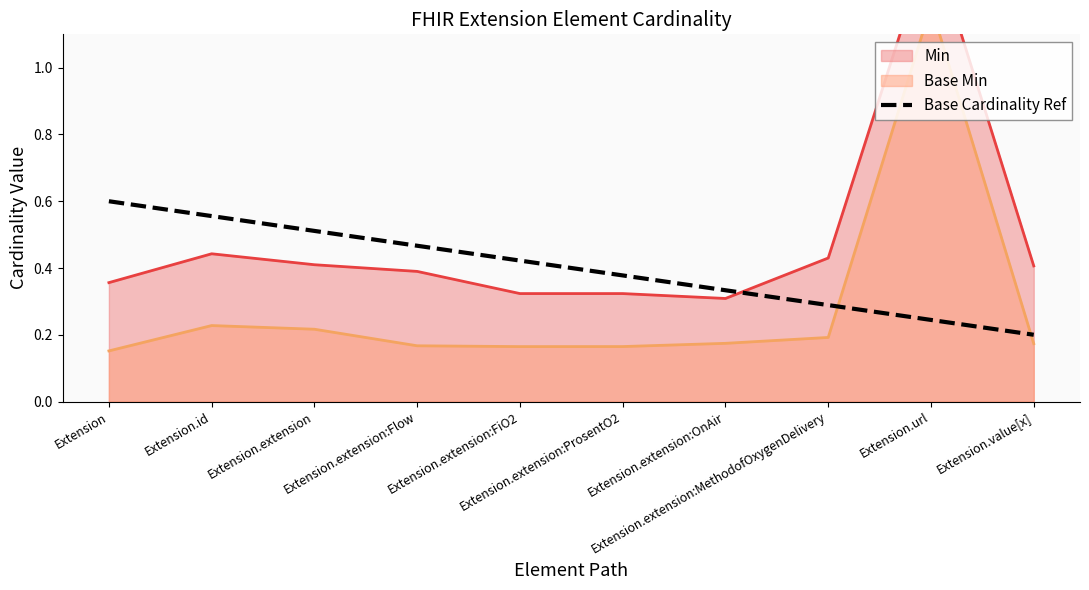

What is the value of the 9th point from the left?

0.2